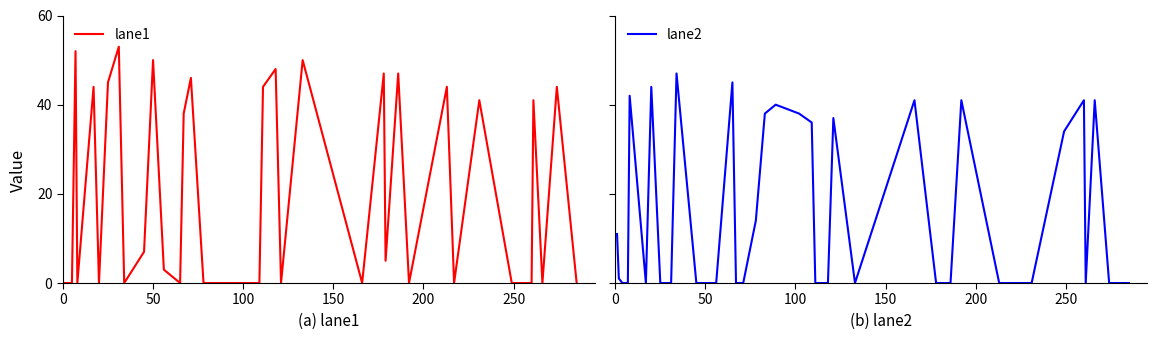

How many intersections are there between lane2 and lane1?

20